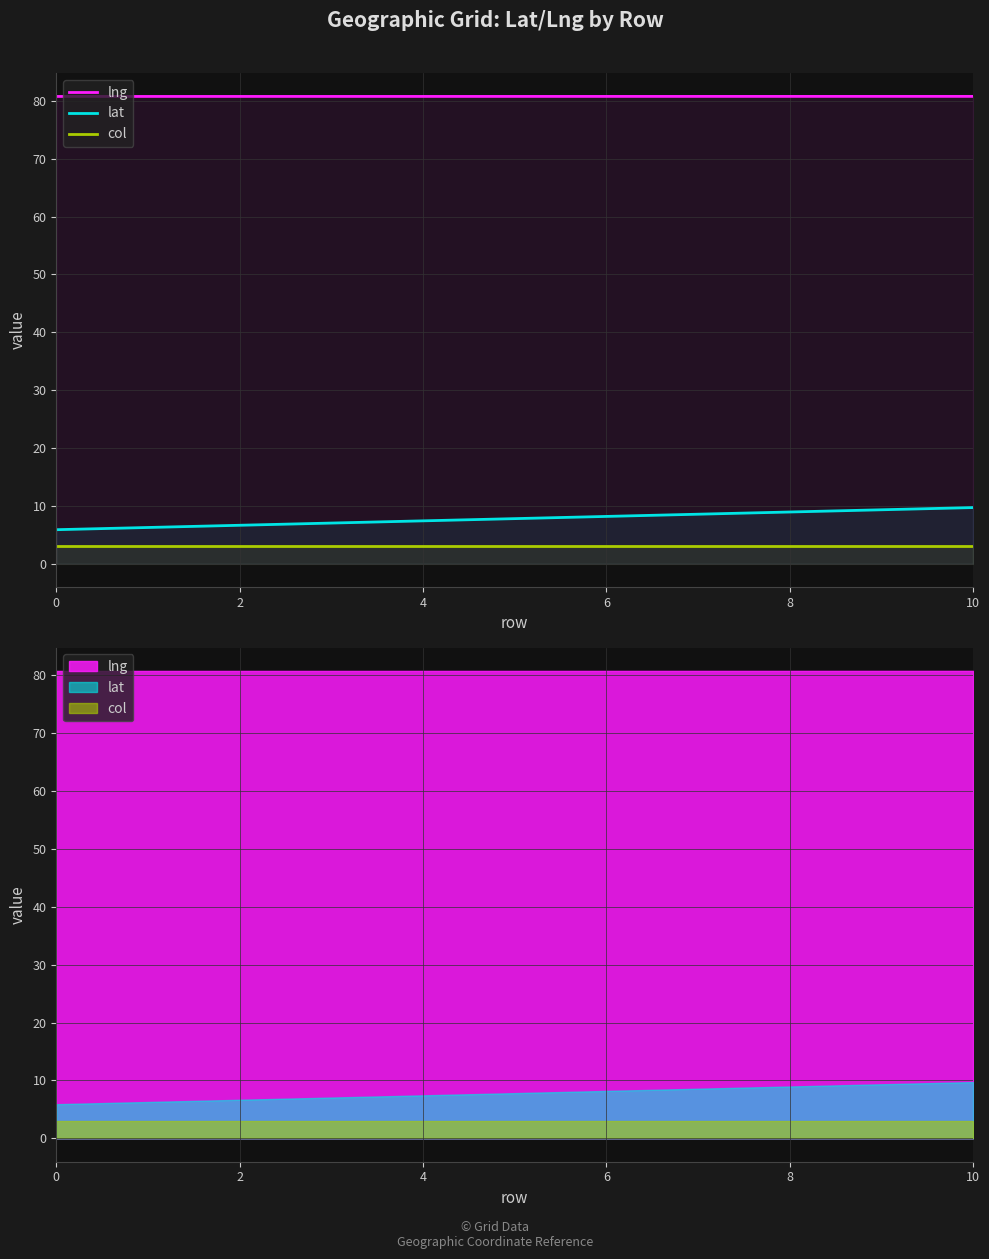

What is the difference between the highest and lowest values at 8?

77.8